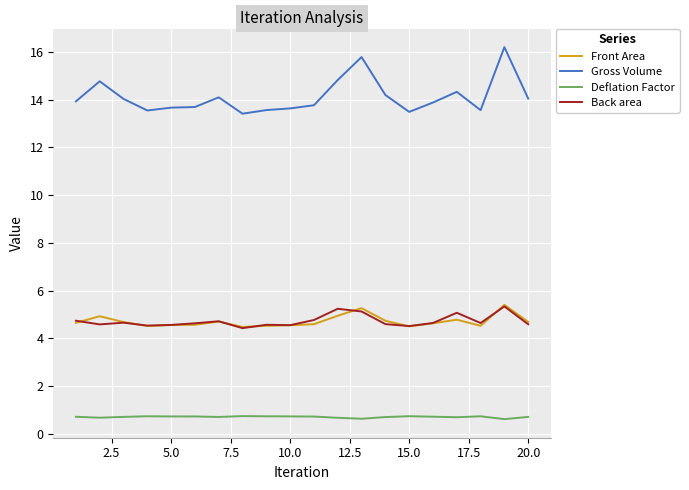

What is the smallest value displayed?

0.6